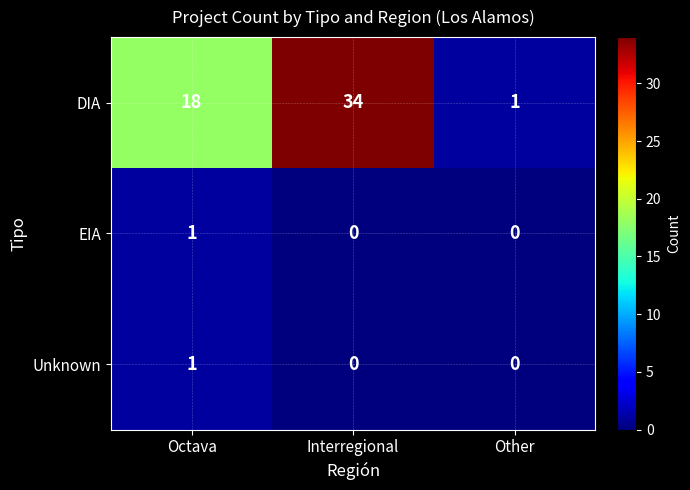

How many Unknown values are between 0 and 1?

3